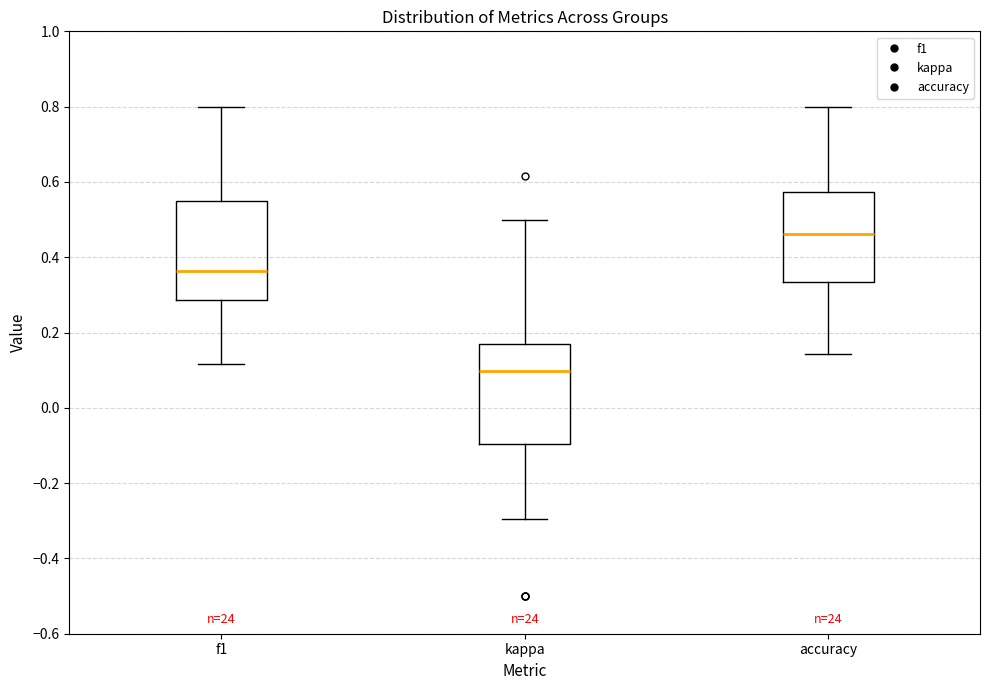

Reading left to right, read every box against the y-axis: the position of its median line, the range the box covers, and the ends of its whiskers. The values are not printed on the chart, so give them approximately, as read against the axis.

f1: median 0.36, box 0.28 to 0.56, whiskers 0.12 to 0.80
kappa: median 0.10, box -0.10 to 0.18, whiskers -0.30 to 0.50
accuracy: median 0.46, box 0.34 to 0.58, whiskers 0.14 to 0.80